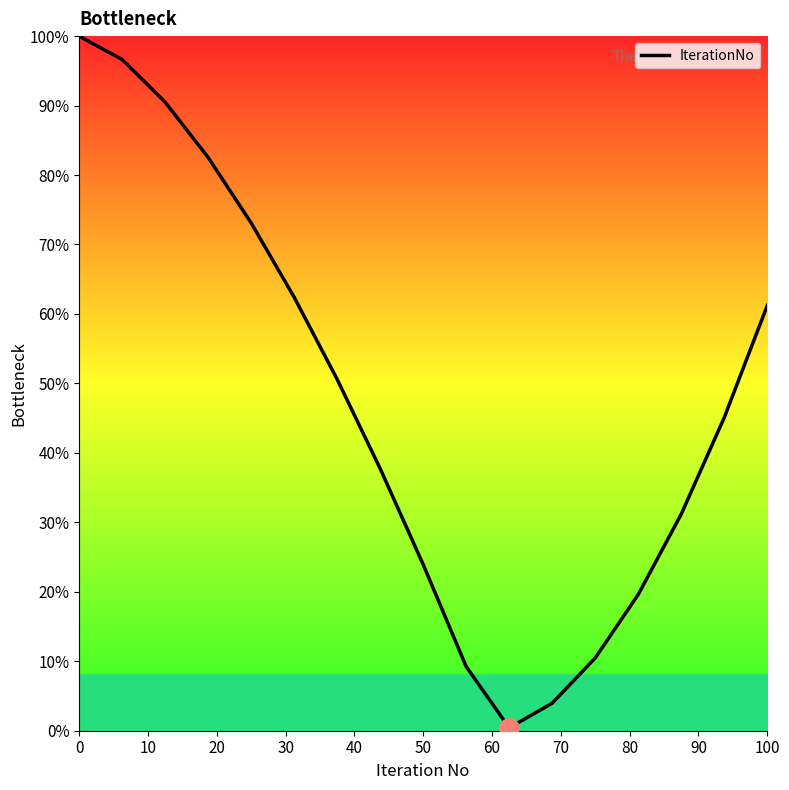

How many lines are shown in the chart?

1